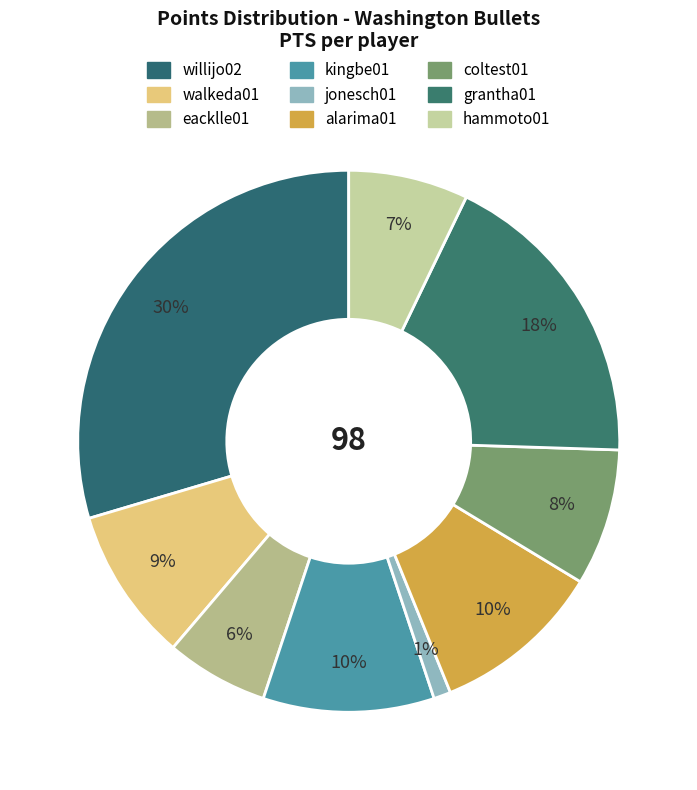

Count the number of slices in the pie.

9